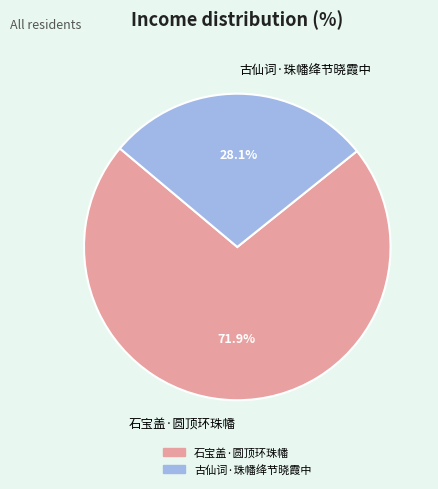

The 石宝盖·圆顶环珠幡 slice represents 62% of the pie. True or false?

False